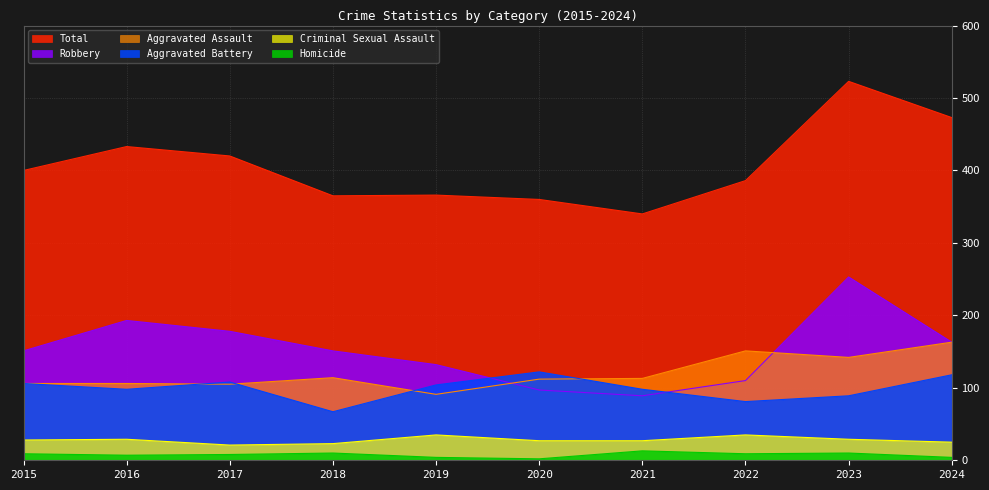

At which label does Criminal Sexual Assault first exceed 28?

2016